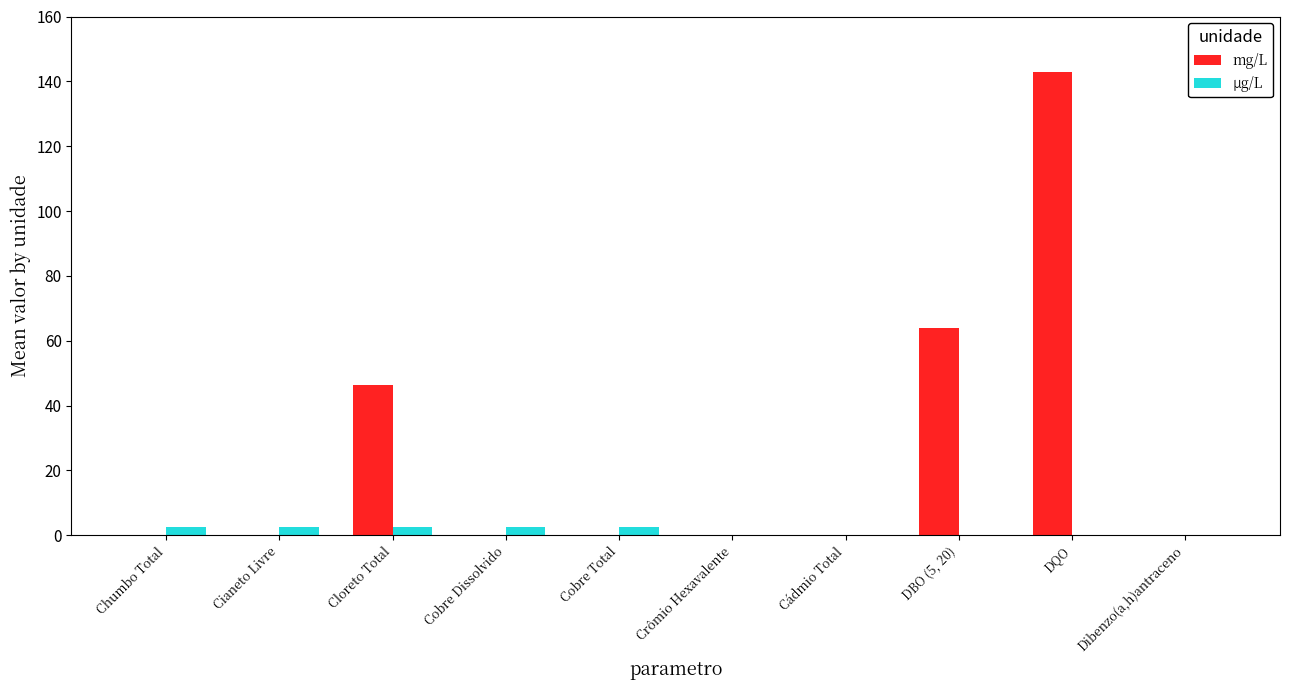

Is the value of mg/L at DBO (5, 20) greater than the value of µg/L at DBO (5, 20)?

Yes